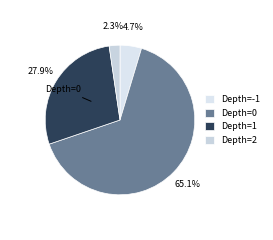

Is there a majority slice in this chart?

Yes